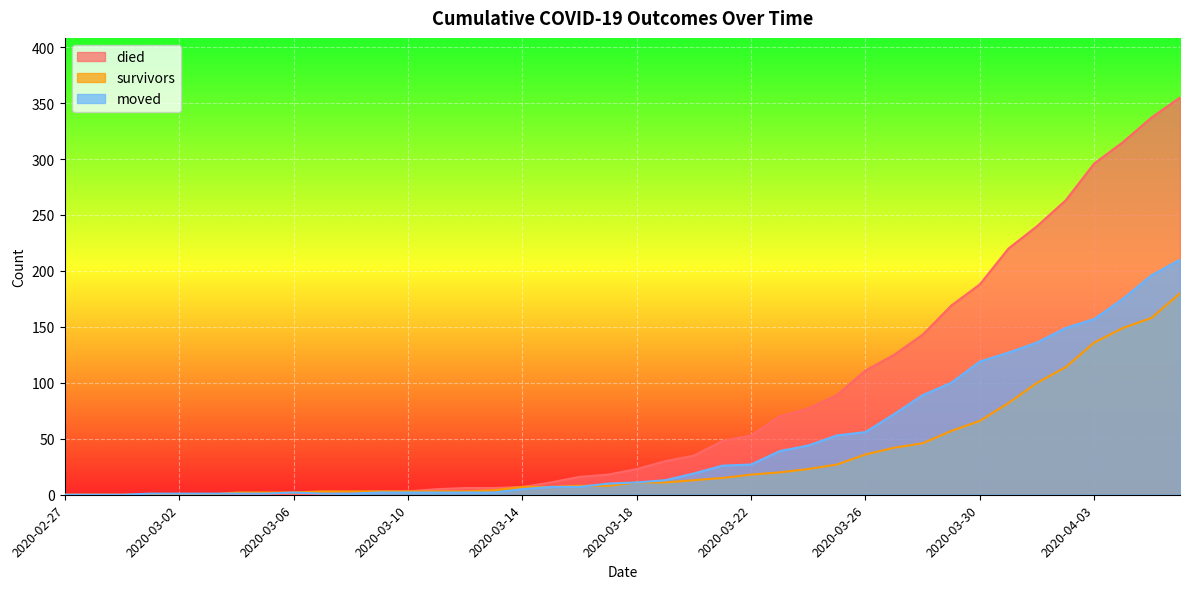

Reading left to right, transcribe all the data shown in this chart.

survivors: 2020-02-27=0	2020-02-28=0	2020-02-29=0	2020-03-01=0	2020-03-02=0	2020-03-03=0	2020-03-04=2	2020-03-05=2	2020-03-06=2	2020-03-07=3	2020-03-08=3	2020-03-09=3	2020-03-10=3	2020-03-11=3	2020-03-12=3	2020-03-13=4	2020-03-14=7	2020-03-15=7	2020-03-16=8	2020-03-17=8	2020-03-18=11	2020-03-19=11	2020-03-20=13	2020-03-21=15	2020-03-22=18	2020-03-23=20	2020-03-24=23	2020-03-25=27	2020-03-26=36	2020-03-27=42	2020-03-28=46	2020-03-29=57	2020-03-30=66	2020-03-31=82	2020-04-01=100	2020-04-02=114	2020-04-03=136	2020-04-04=149	2020-04-05=158	2020-04-06=180
died: 2020-02-27=0	2020-02-28=0	2020-02-29=0	2020-03-01=0	2020-03-02=0	2020-03-03=0	2020-03-04=0	2020-03-05=0	2020-03-06=0	2020-03-07=0	2020-03-08=2	2020-03-09=3	2020-03-10=3	2020-03-11=5	2020-03-12=6	2020-03-13=6	2020-03-14=7	2020-03-15=11	2020-03-16=16	2020-03-17=18	2020-03-18=23	2020-03-19=30	2020-03-20=35	2020-03-21=48	2020-03-22=53	2020-03-23=70	2020-03-24=77	2020-03-25=89	2020-03-26=111	2020-03-27=125	2020-03-28=143	2020-03-29=169	2020-03-30=188	2020-03-31=220	2020-04-01=240	2020-04-02=263	2020-04-03=296	2020-04-04=315	2020-04-05=337	2020-04-06=355
moved: 2020-02-27=0	2020-02-28=0	2020-02-29=0	2020-03-01=1	2020-03-02=1	2020-03-03=1	2020-03-04=1	2020-03-05=1	2020-03-06=2	2020-03-07=1	2020-03-08=1	2020-03-09=2	2020-03-10=2	2020-03-11=2	2020-03-12=2	2020-03-13=2	2020-03-14=5	2020-03-15=7	2020-03-16=7	2020-03-17=10	2020-03-18=11	2020-03-19=13	2020-03-20=19	2020-03-21=26	2020-03-22=27	2020-03-23=39	2020-03-24=44	2020-03-25=53	2020-03-26=56	2020-03-27=72	2020-03-28=89	2020-03-29=100	2020-03-30=119	2020-03-31=127	2020-04-01=136	2020-04-02=149	2020-04-03=157	2020-04-04=175	2020-04-05=196	2020-04-06=210